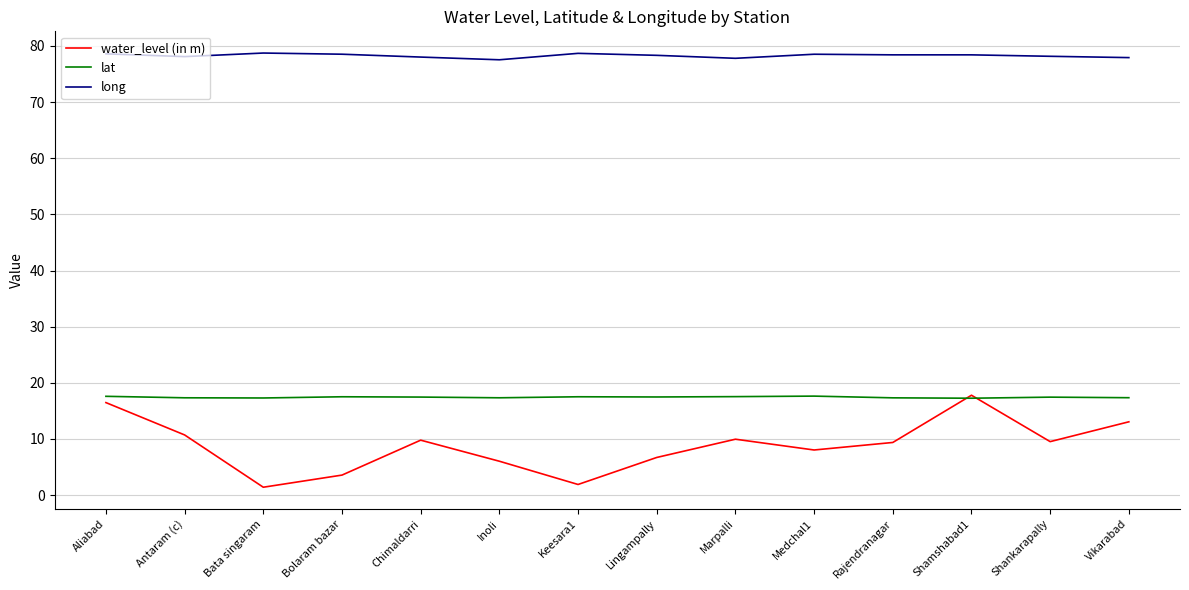

What are all the series names shown in the legend?

water_level (in m), lat, long